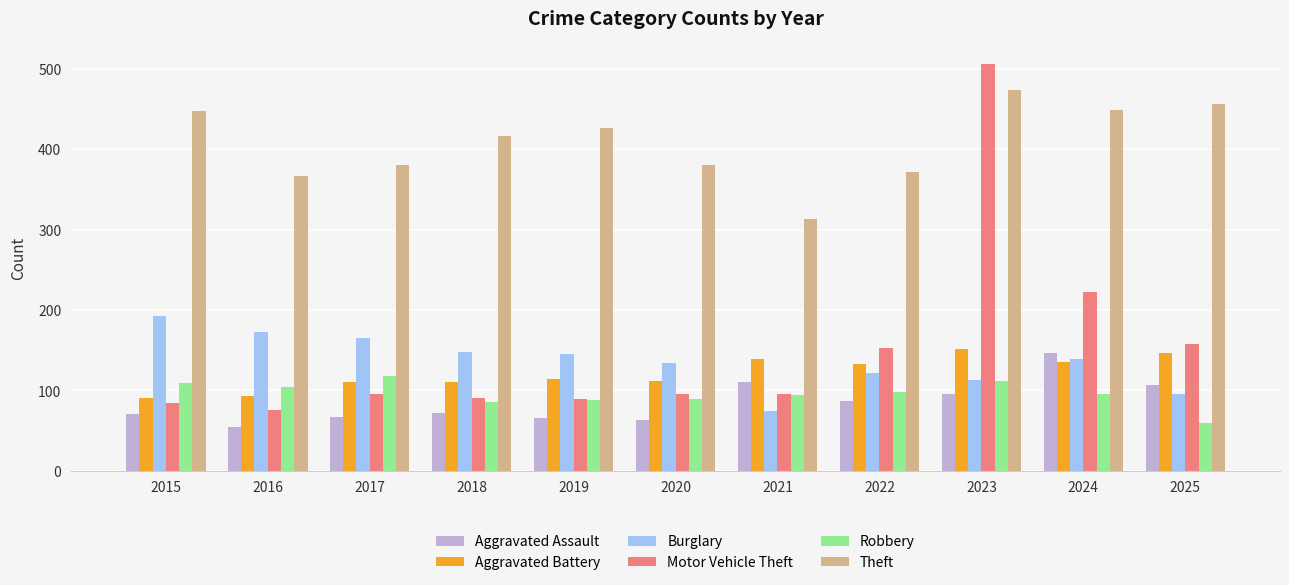

At which label does Theft reach its minimum?

2021